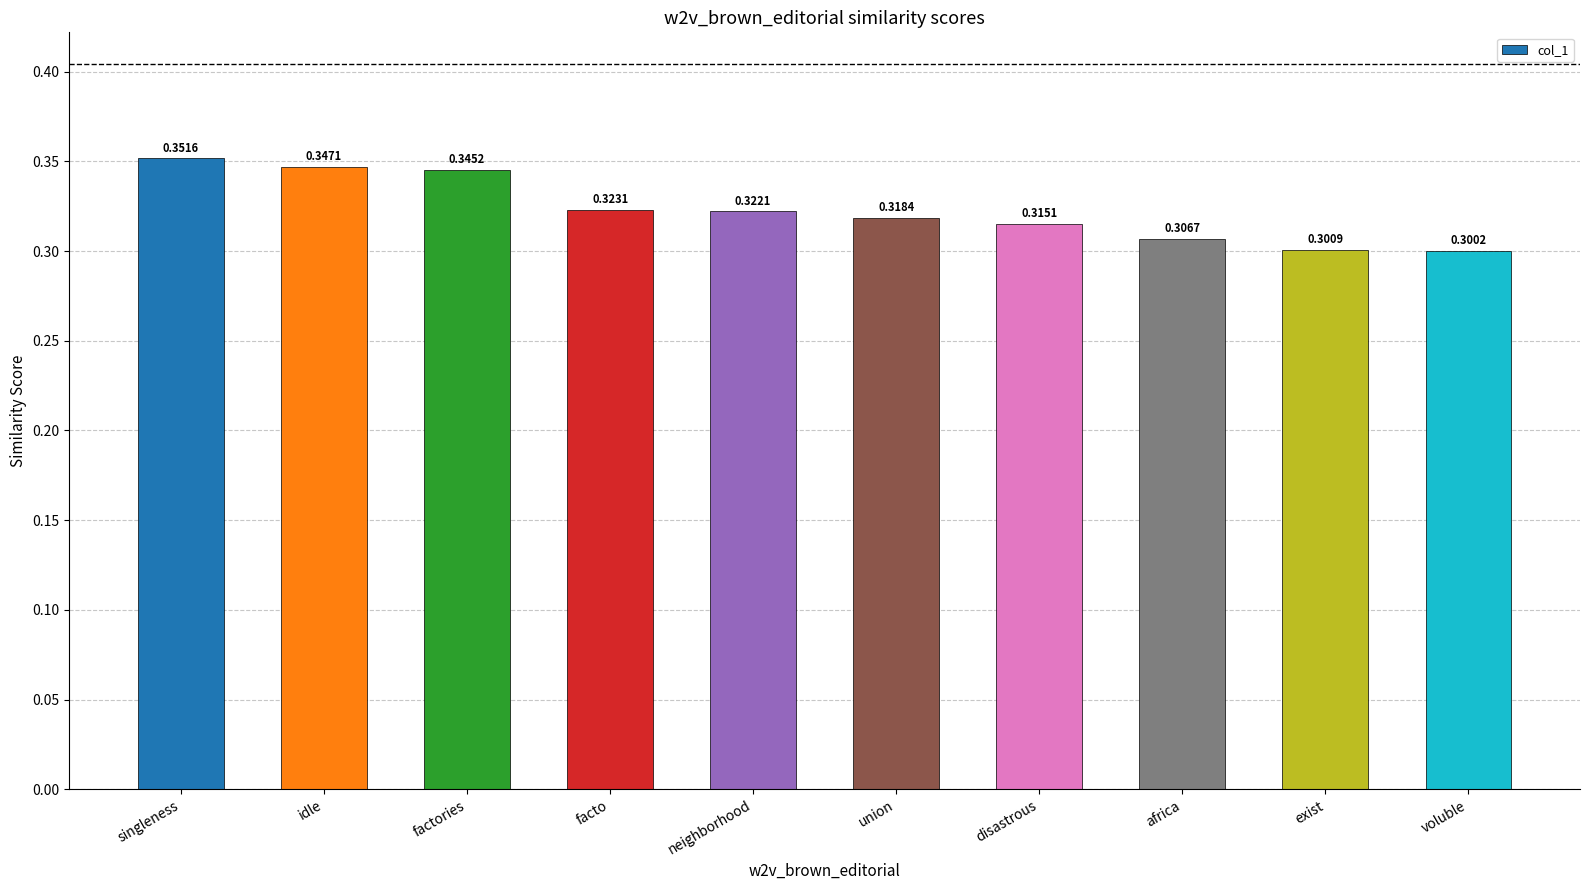

The value at singleness is 0.5. True or false?

False